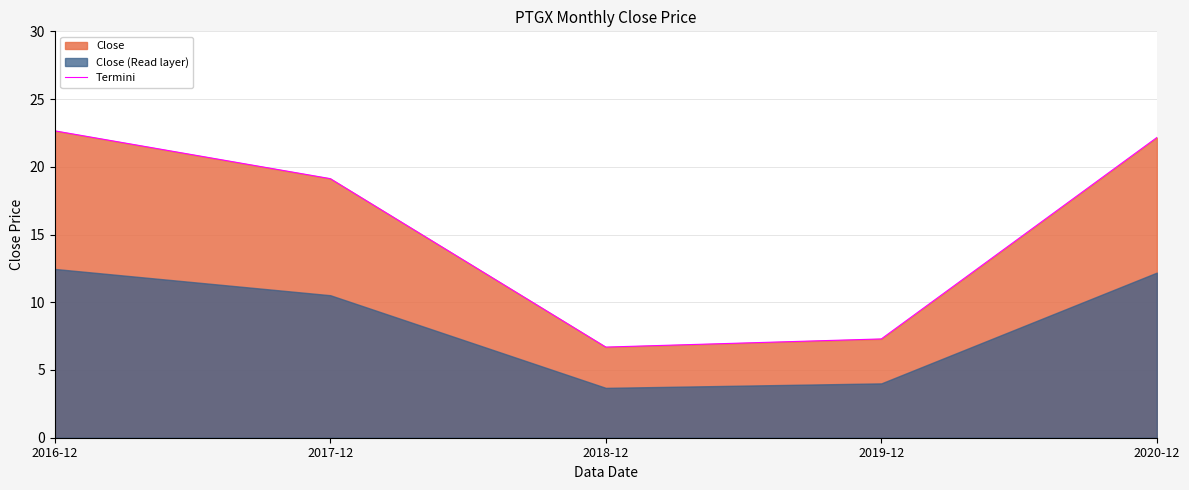

Between 2018-12 and 2016-12, which is larger?

2016-12